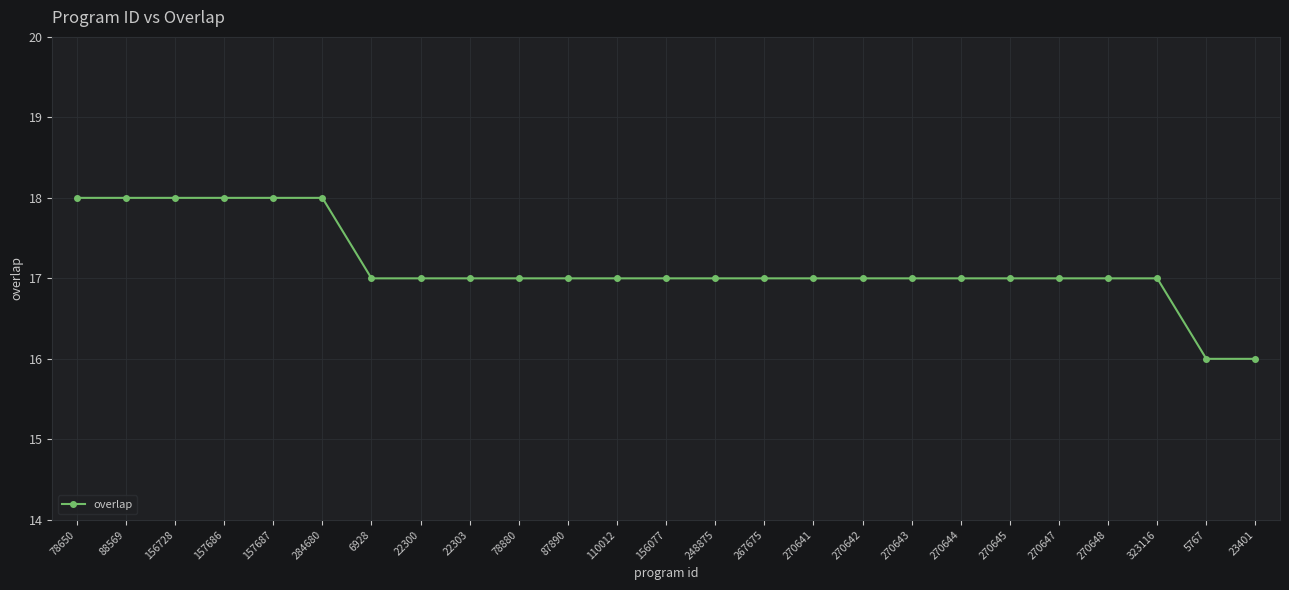

Is it true that the value at 5767 is 27?

False